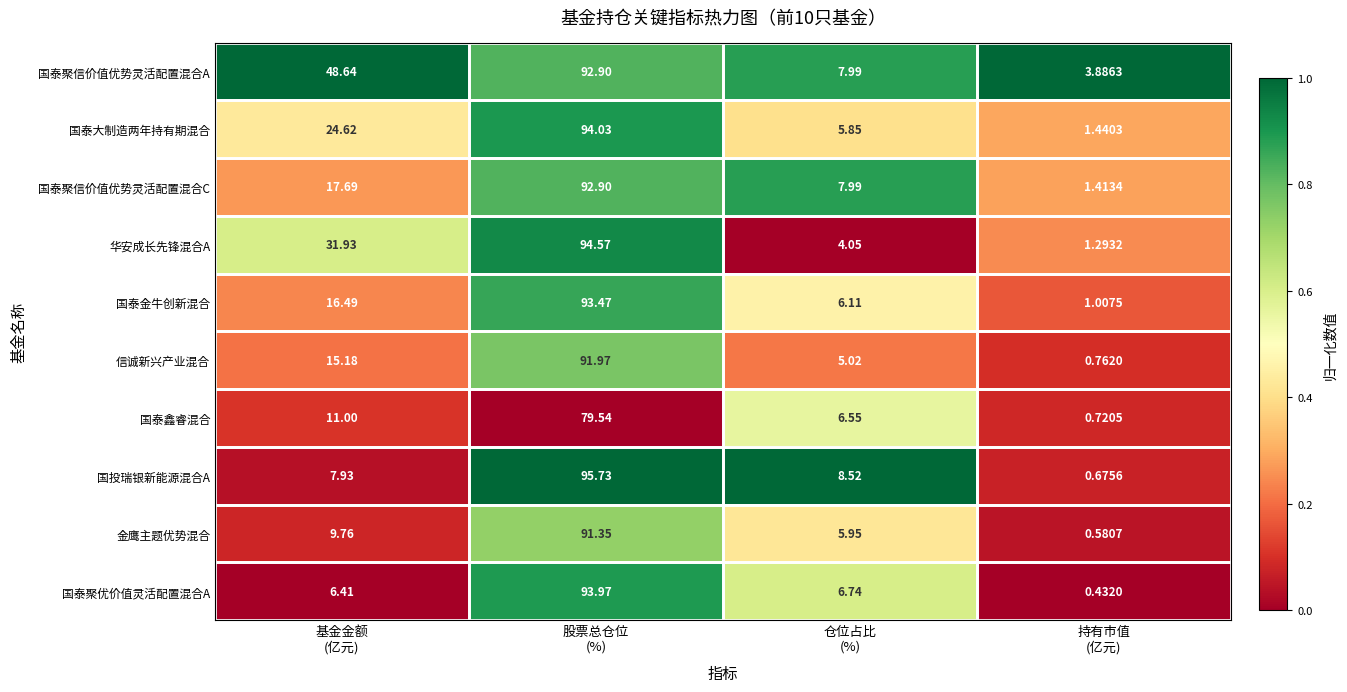

Which series has the largest total across all categories?

国泰聚信价值优势灵活配置混合A